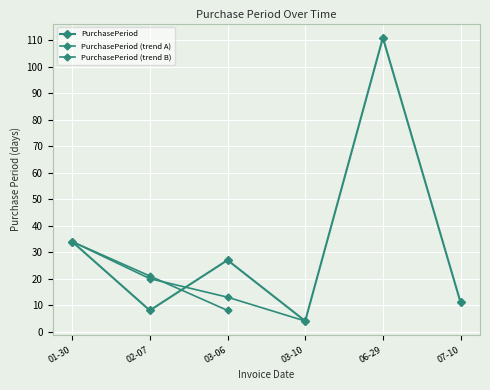

At which label does the data first exceed 27?

01-30